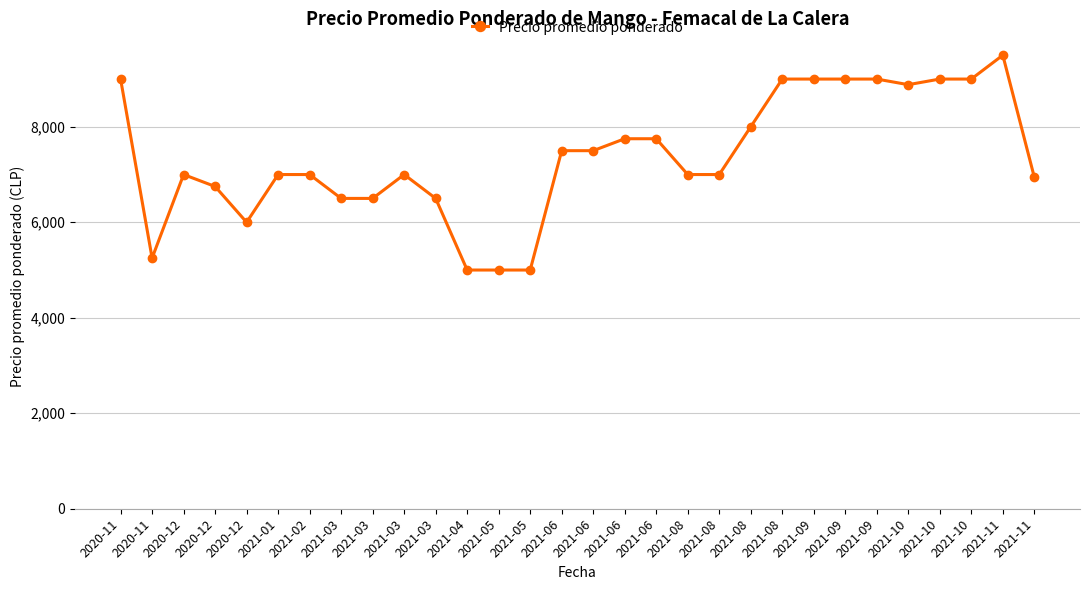

What is the average value?

7377.6